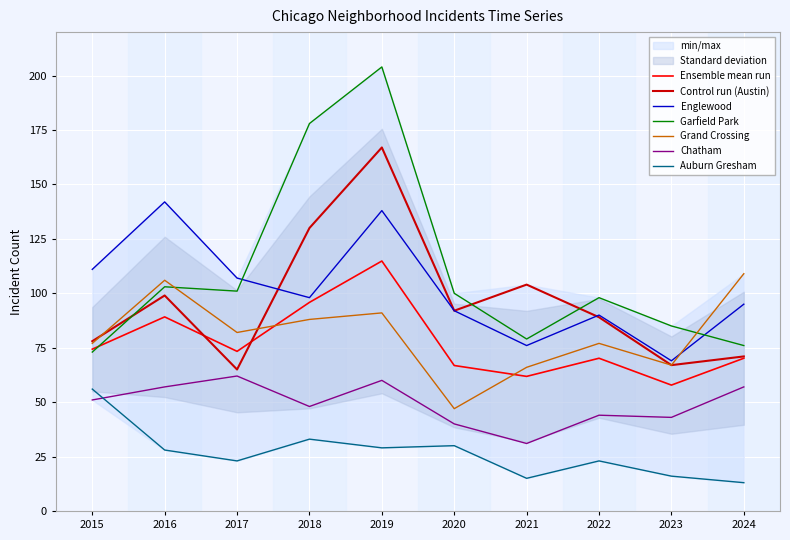

What is the value of the Chatham point at the 5th from the left?

60